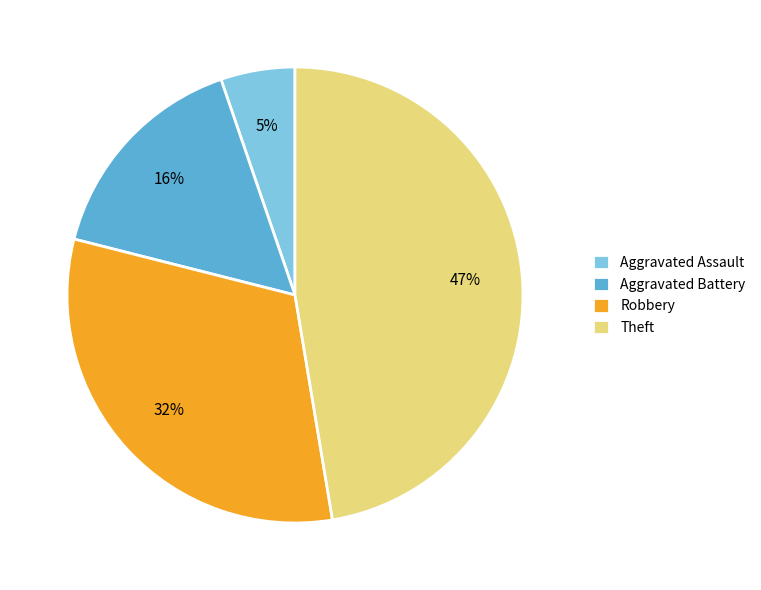

Is it true that Robbery is 37% of the pie?

False